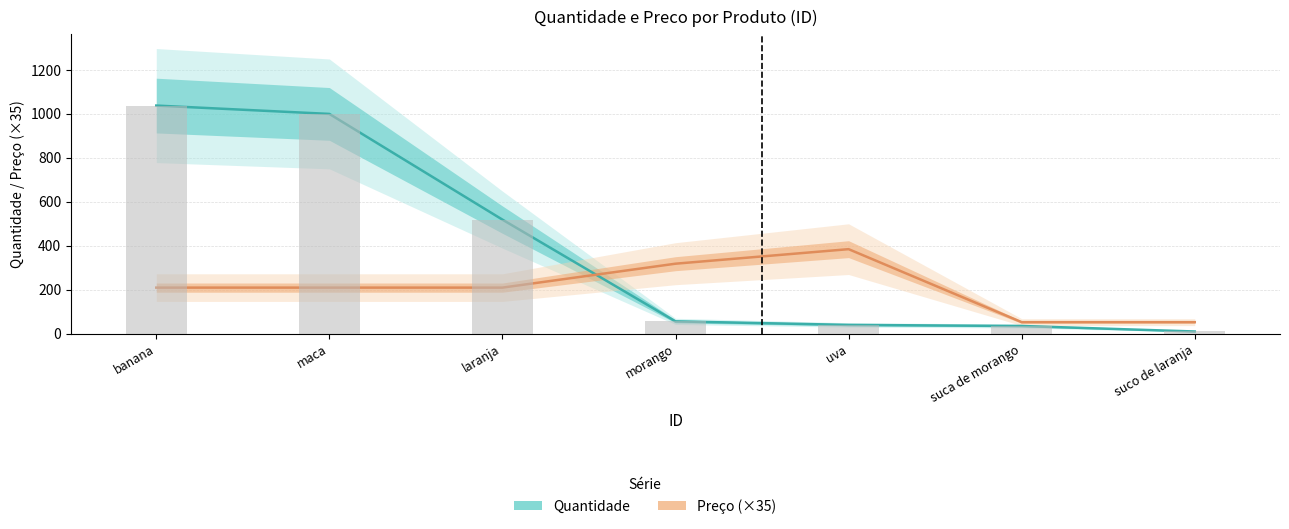

At which label is Preço (×35) closest to 218?

banana